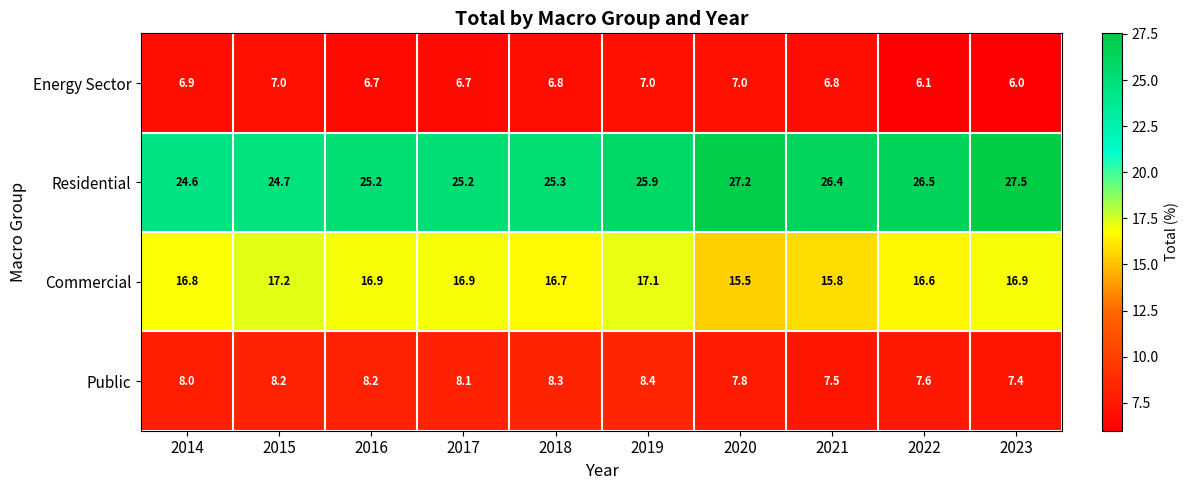

What is the sum of all Residential values?

258.5